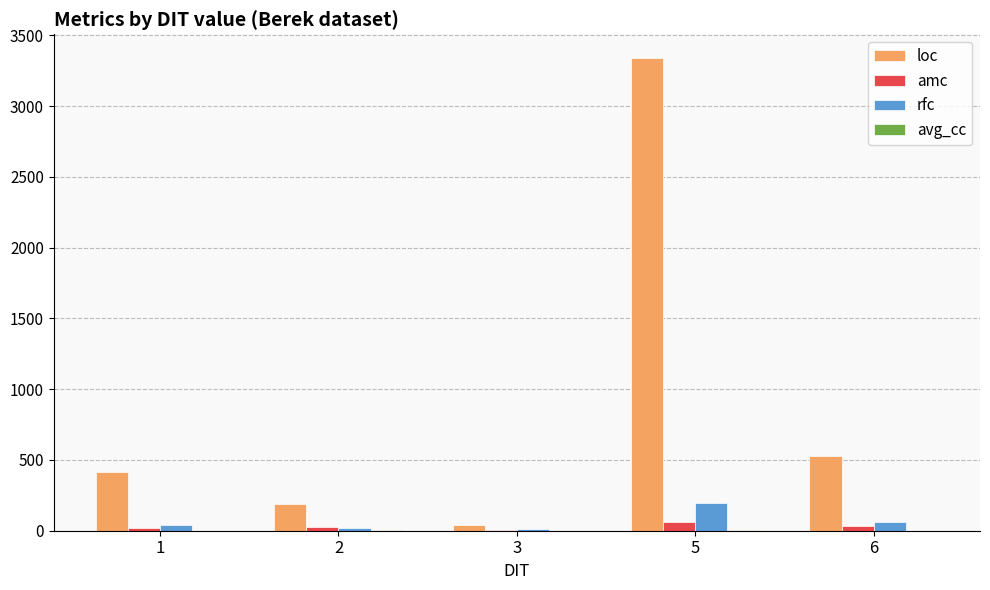

How many categories are shown in the chart?

5